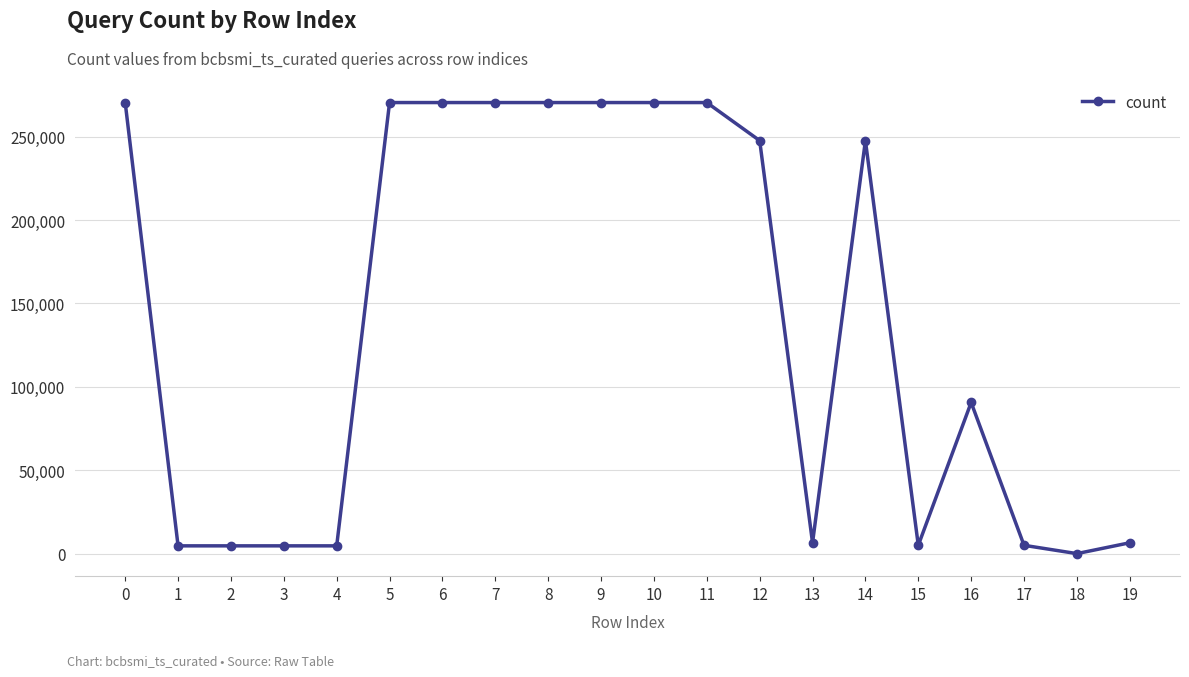

True or false: the data has more than 1 interior local peaks.

True